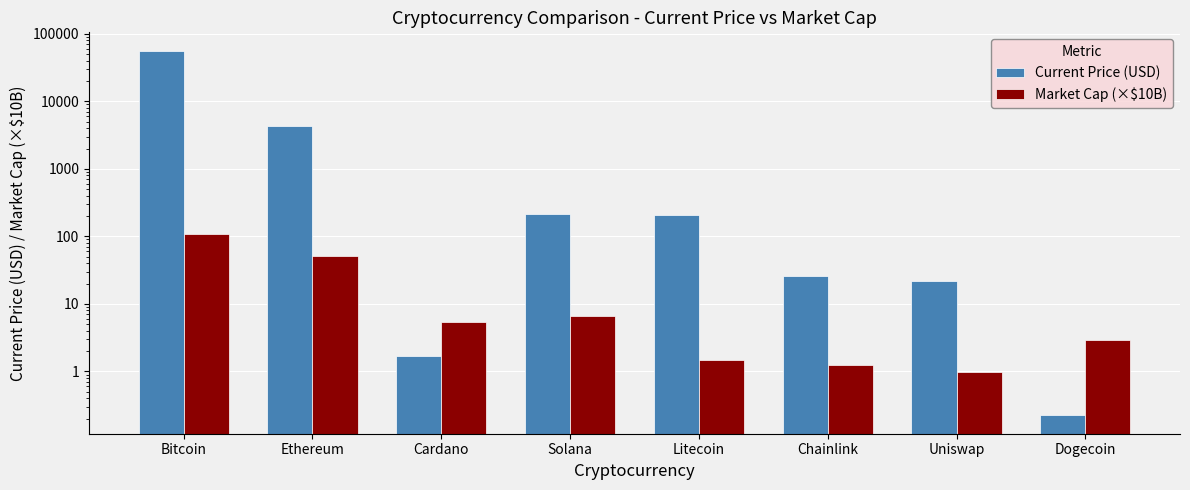

What is the spread (max minus min) of values at Uniswap?

20.8